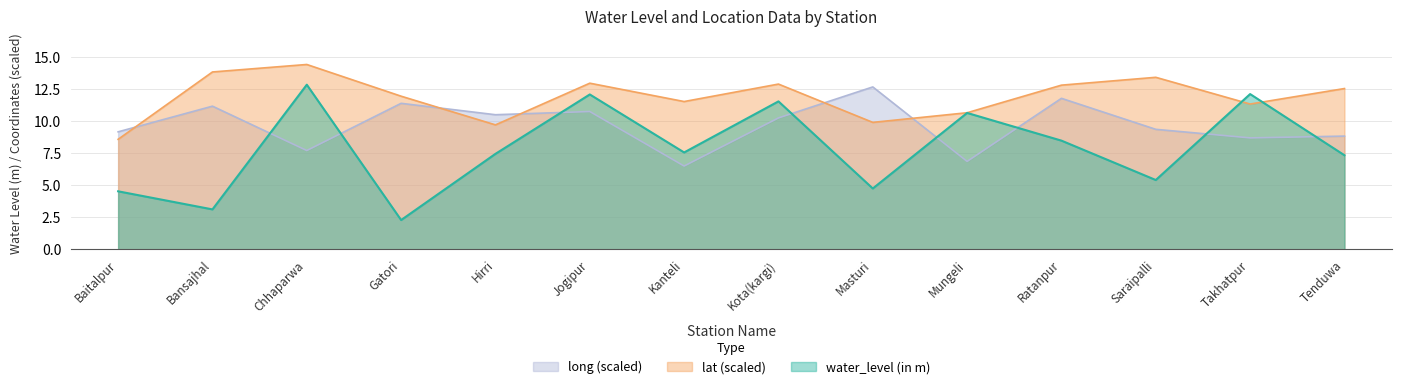

List the series in order of their peak value, lowest first.

long (scaled), water_level (in m), lat (scaled)